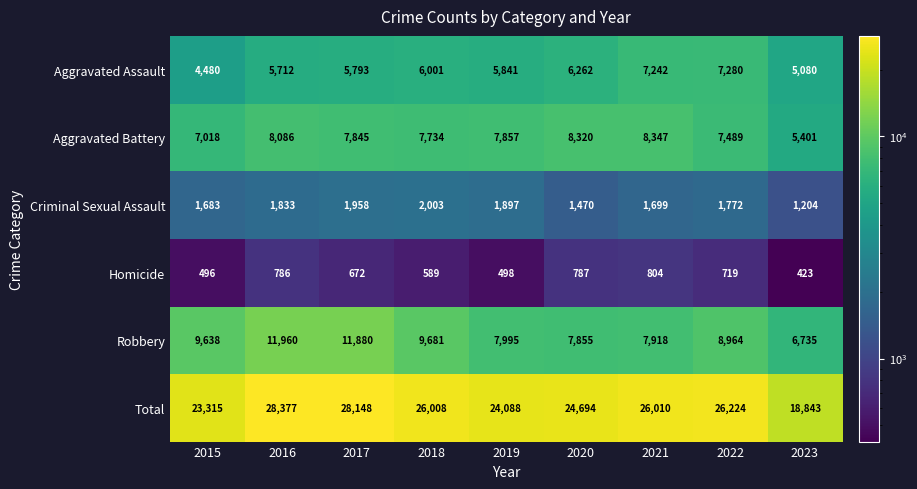

What is the smallest value displayed?

423